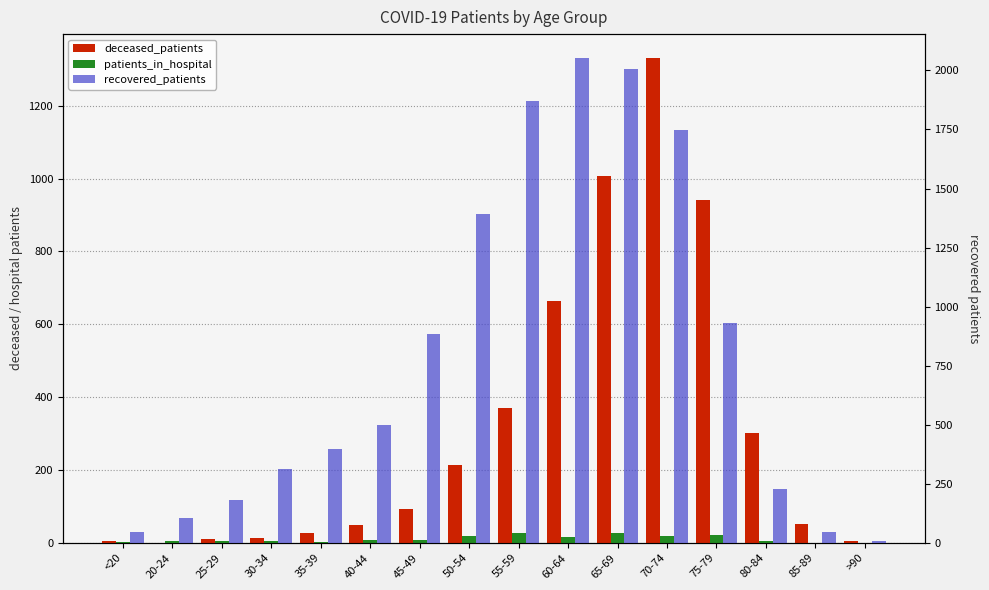

Count the number of categories in the chart.

16